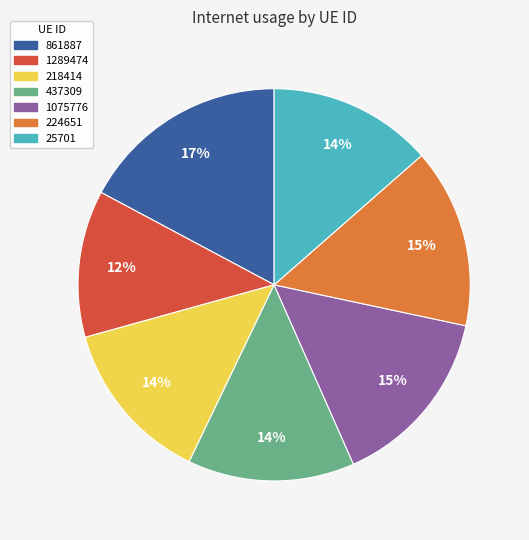

Which slice is the largest?

861887